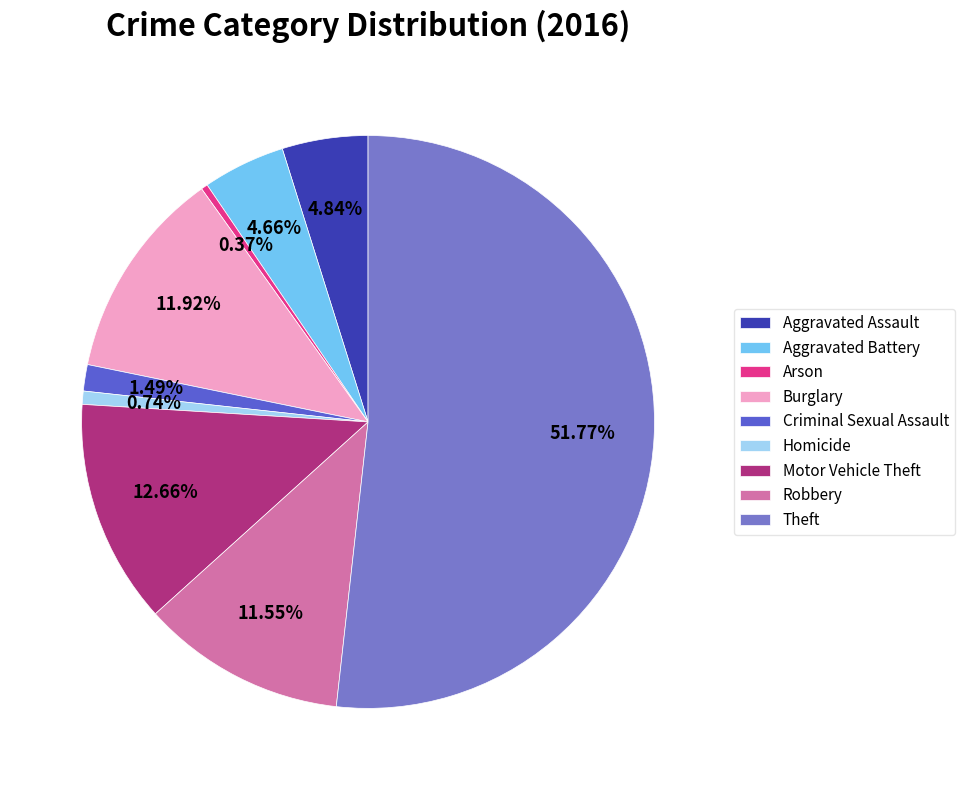

What percentage is NOT represented by Homicide?

99.3%